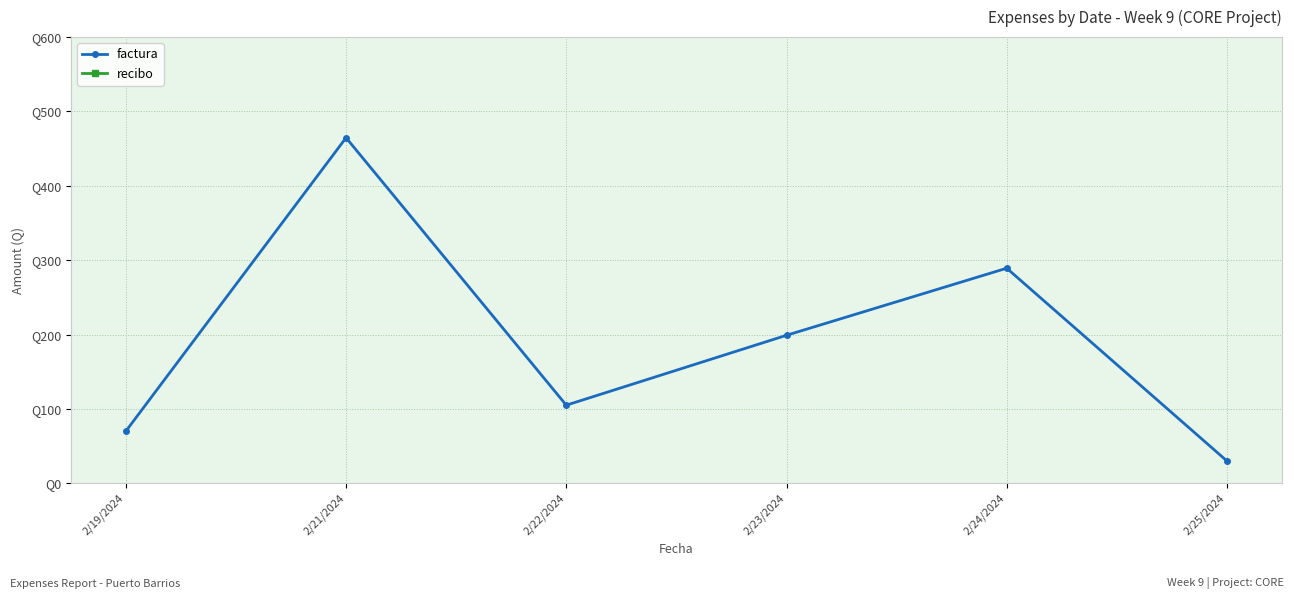

How many interior local peaks (higher than both neighbors) does the data have?

2